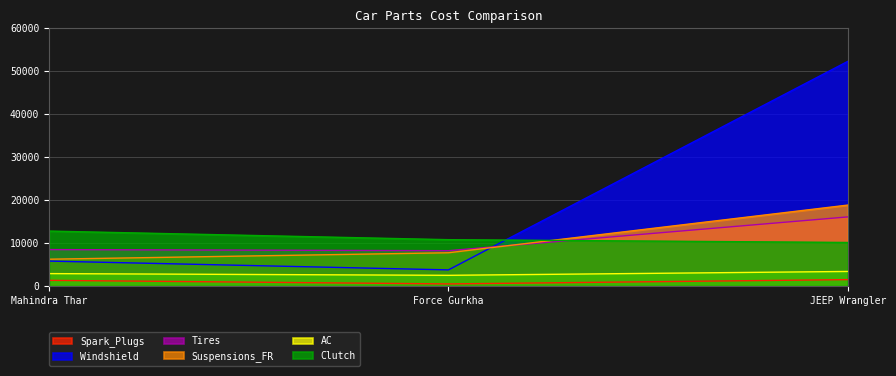

How many data points in Clutch are less than 10799?

1